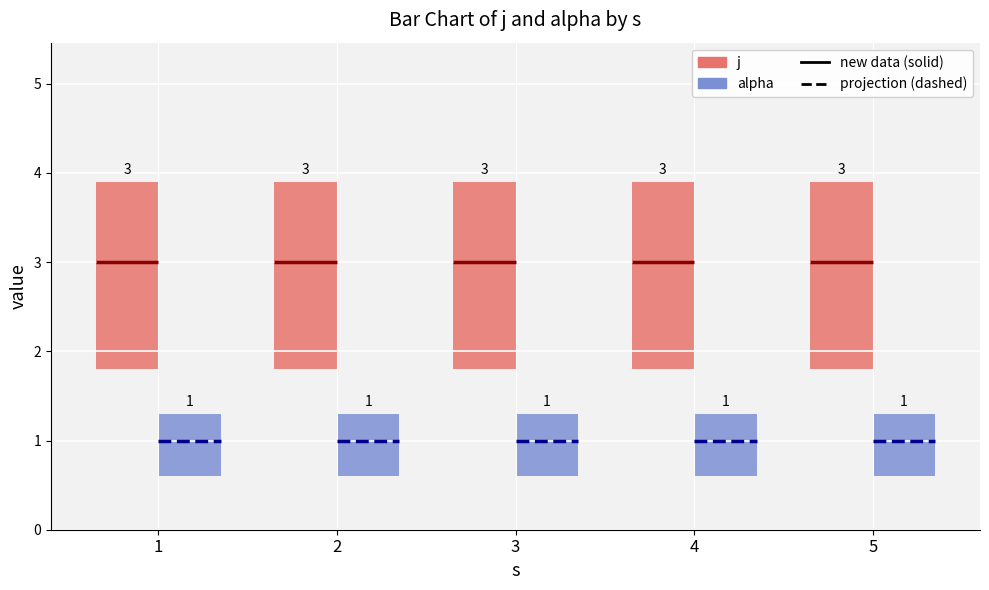

At which label does alpha reach its peak?

1